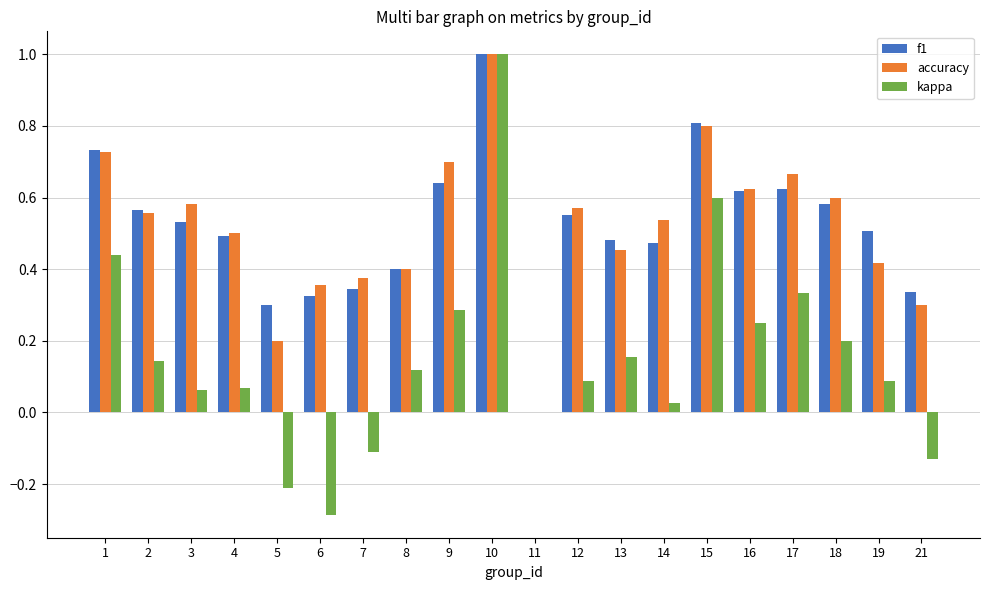

At which label does kappa reach its peak?

10